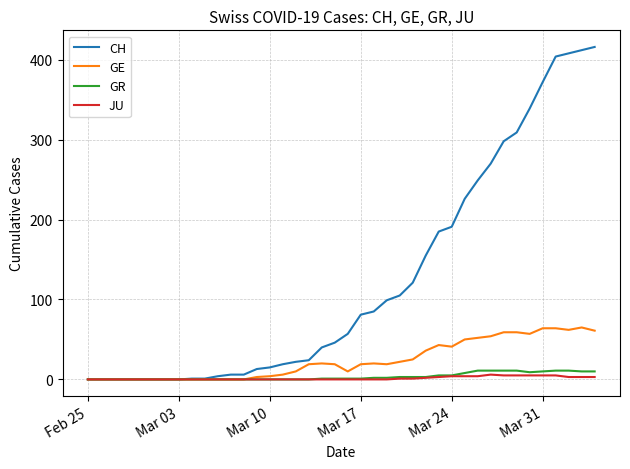

Which series has the largest range (max minus min)?

CH